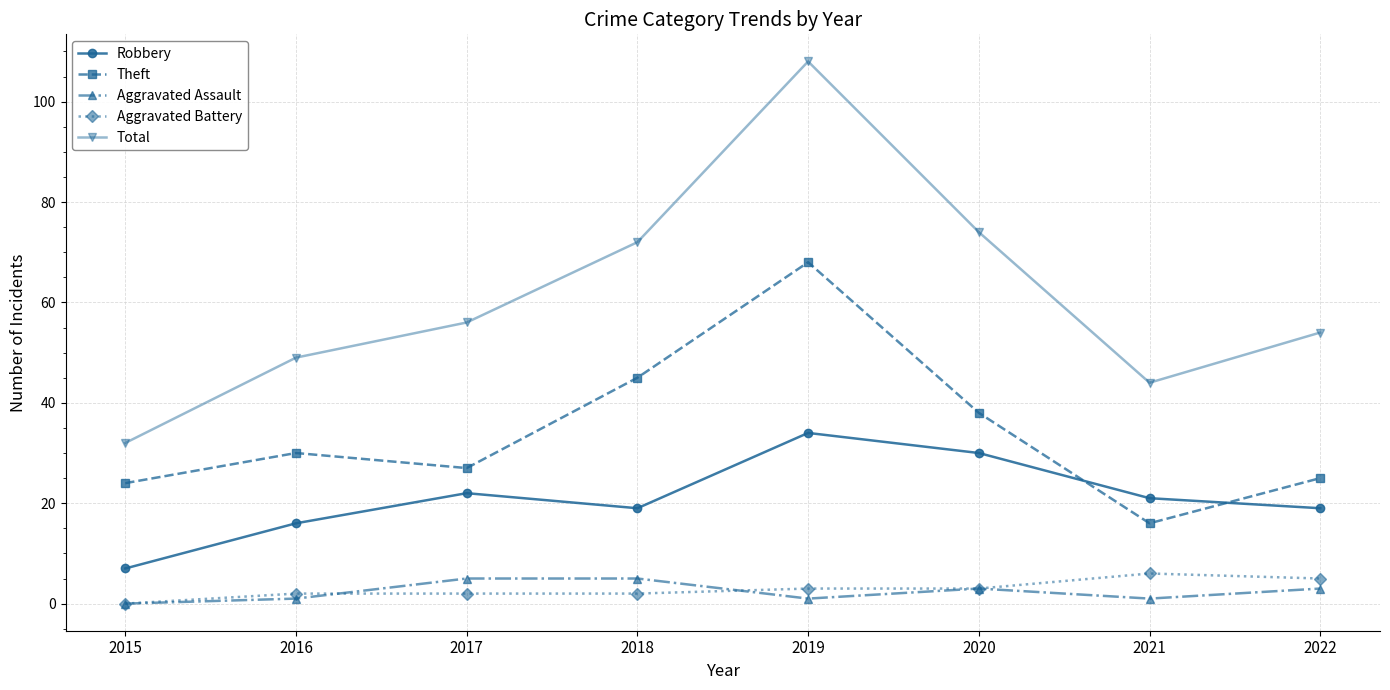

Count the number of categories in the chart.

8